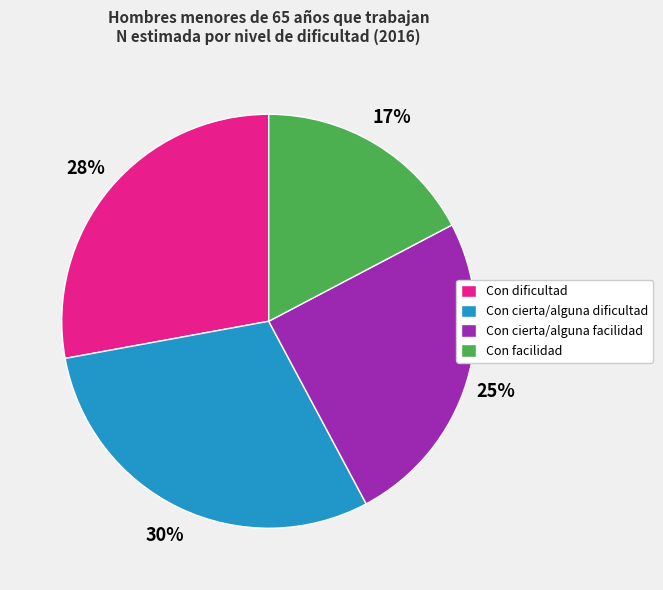

To the nearest percent, what percentage of the pie is Con dificultad?

28%